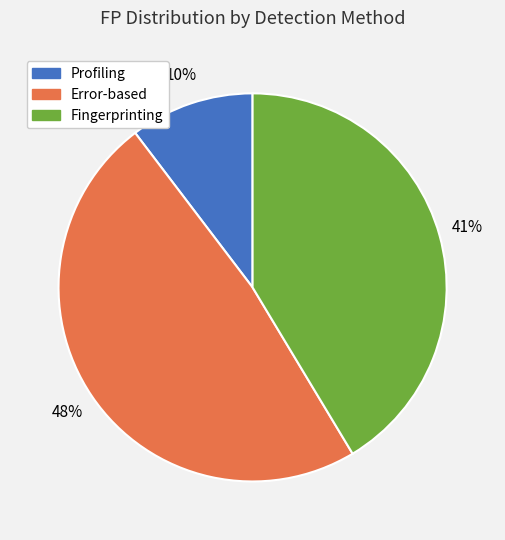

Does any single category account for the majority?

No